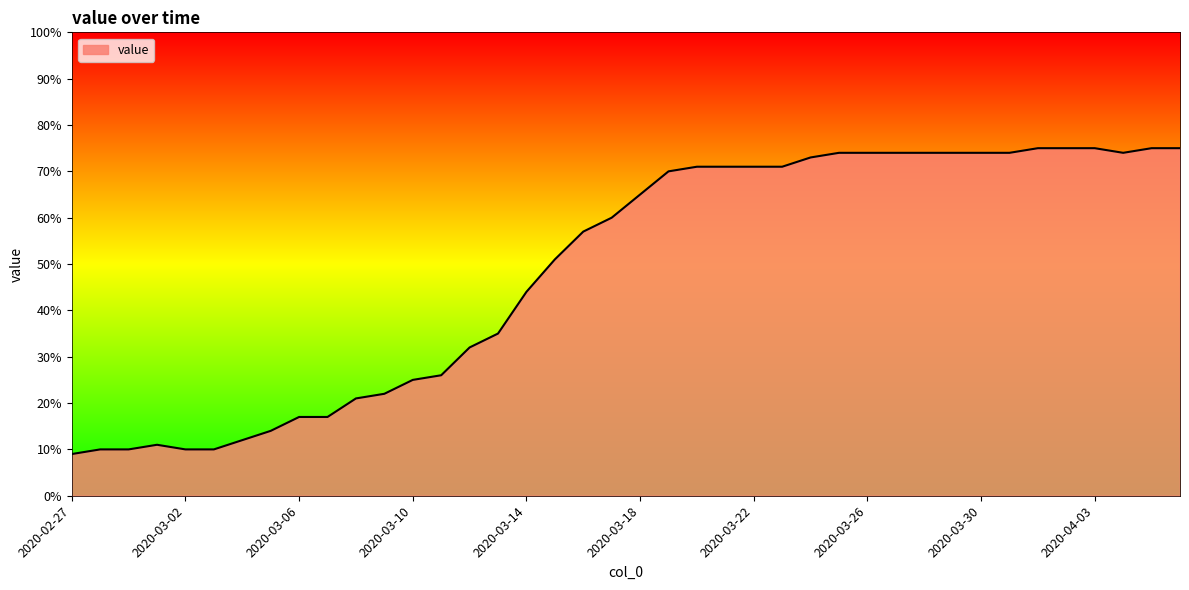

What is the difference between the maximum and minimum values?

66